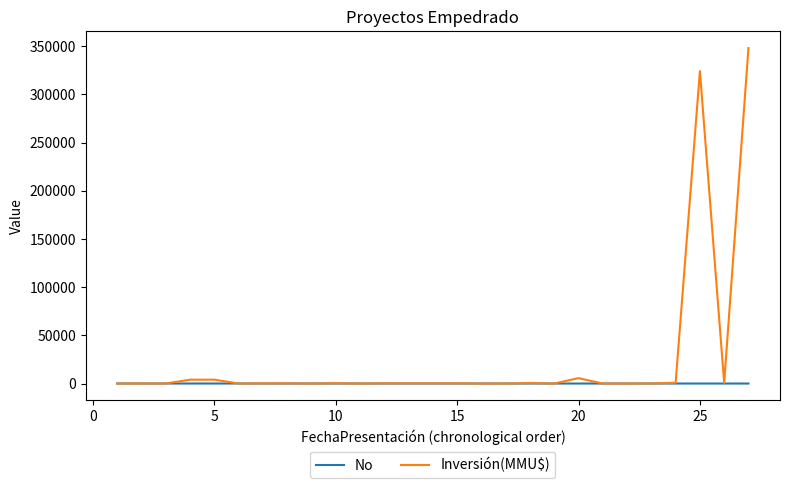

List the series in order of their overall mean, highest first.

Inversión(MMU$), No